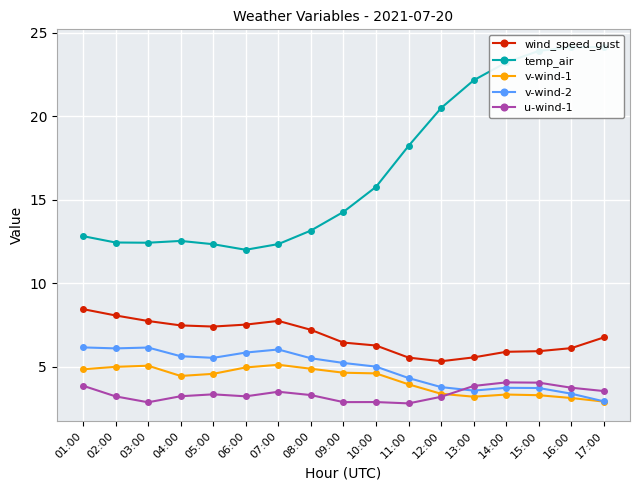

Which category has the highest value across all series?

16:00